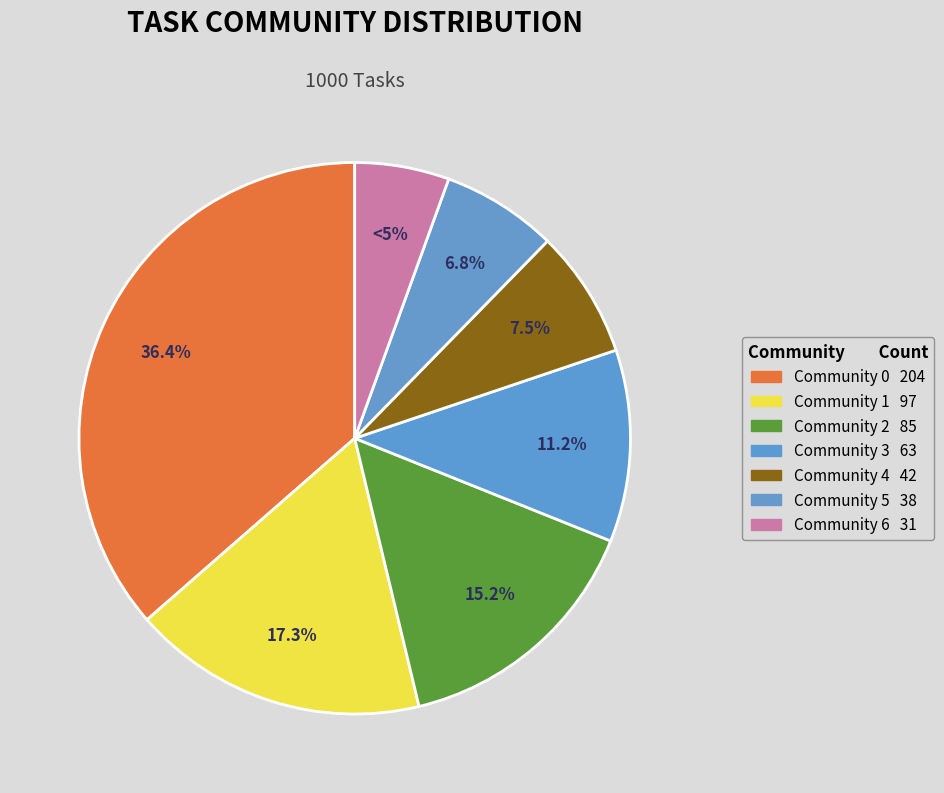

Is it true that Community 2 is 21% of the pie?

False